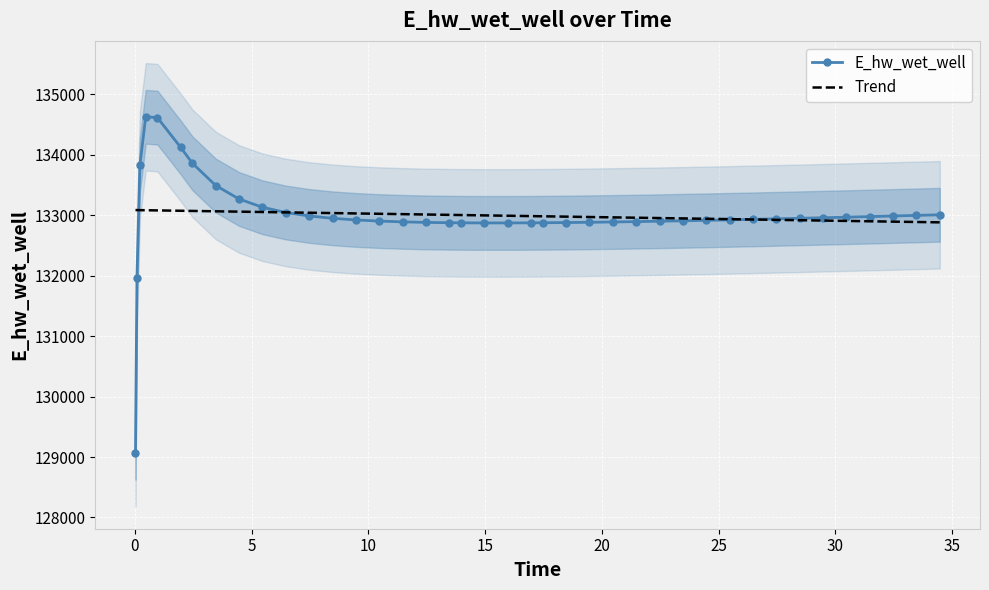

How many interior local valleys does the E_hw_wet_well series have?

1